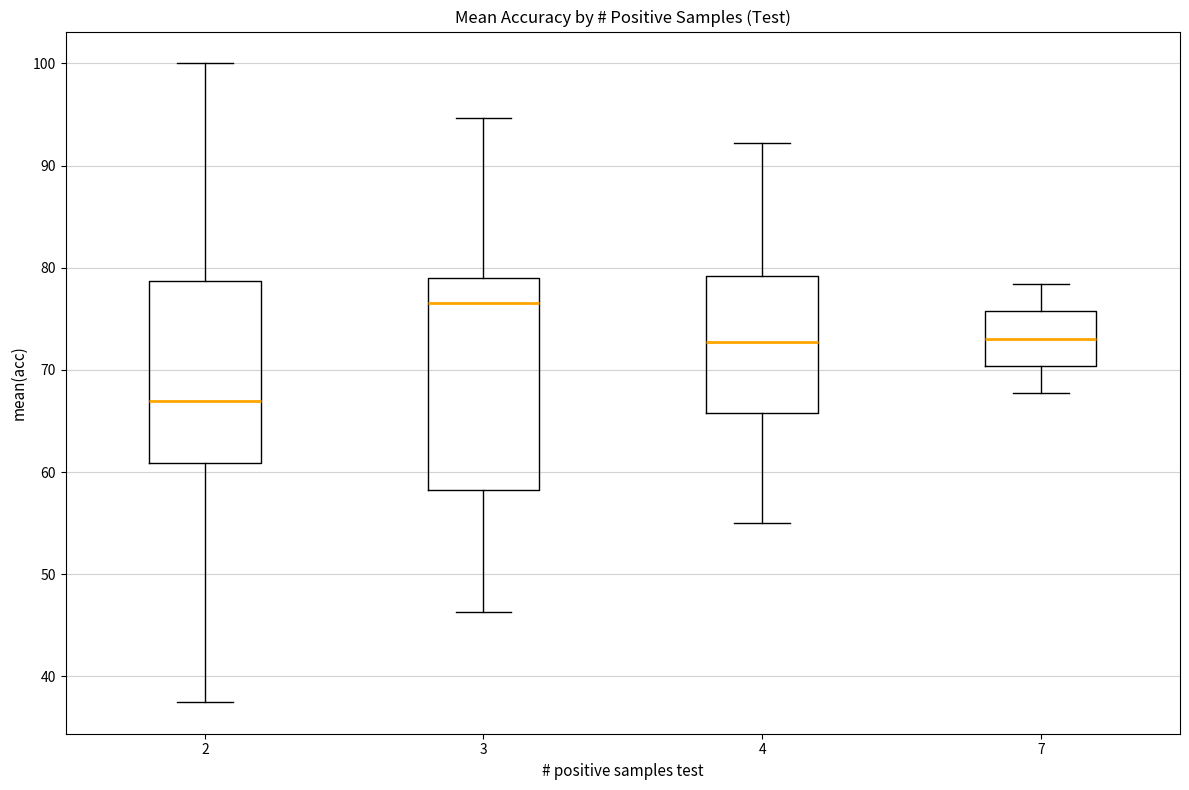

Which box's median line is the lowest?

2